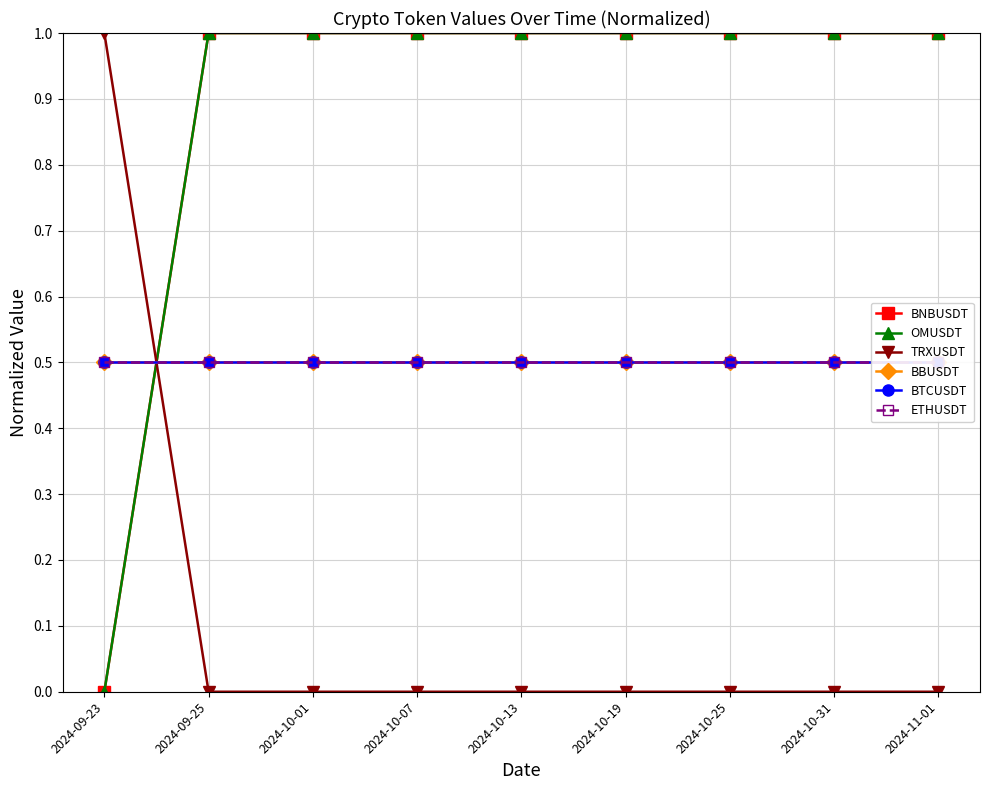

Reading left to right, extract all data points from this chart.

BNBUSDT: 0.0	1.0	1.0	1.0	1.0	1.0	1.0	1.0	1.0
OMUSDT: 0.0	1.0	1.0	1.0	1.0	1.0	1.0	1.0	1.0
TRXUSDT: 1.0	0.0	0.0	0.0	0.0	0.0	0.0	0.0	0.0
BBUSDT: 0.5	0.5	0.5	0.5	0.5	0.5	0.5	0.5	0.5
BTCUSDT: 0.5	0.5	0.5	0.5	0.5	0.5	0.5	0.5	0.5
ETHUSDT: 0.5	0.5	0.5	0.5	0.5	0.5	0.5	0.5	0.5